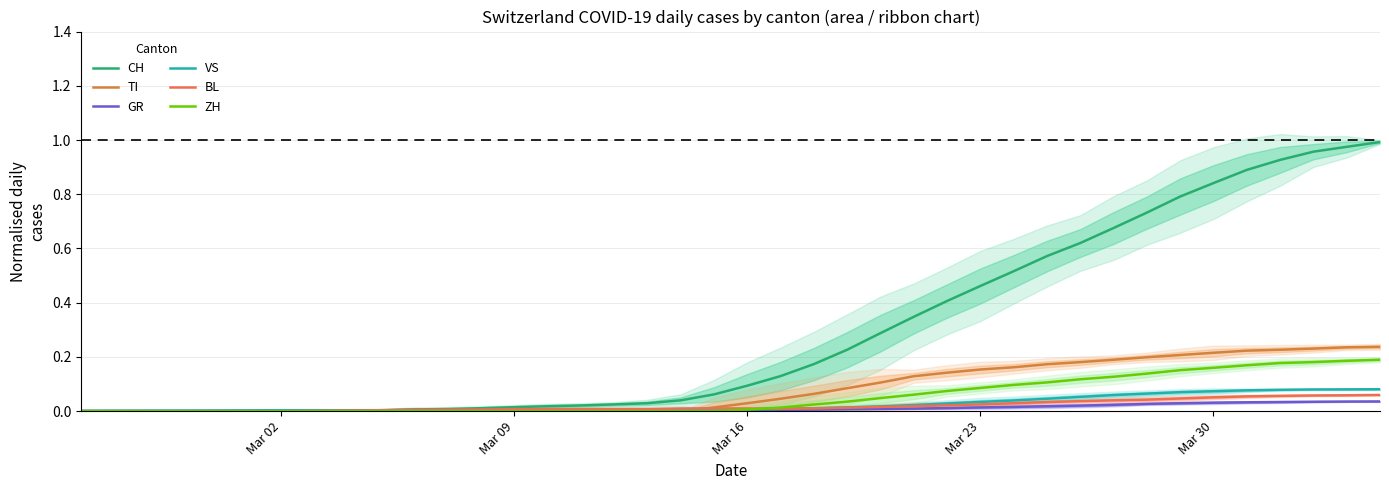

How many distinct data groups are displayed?

6